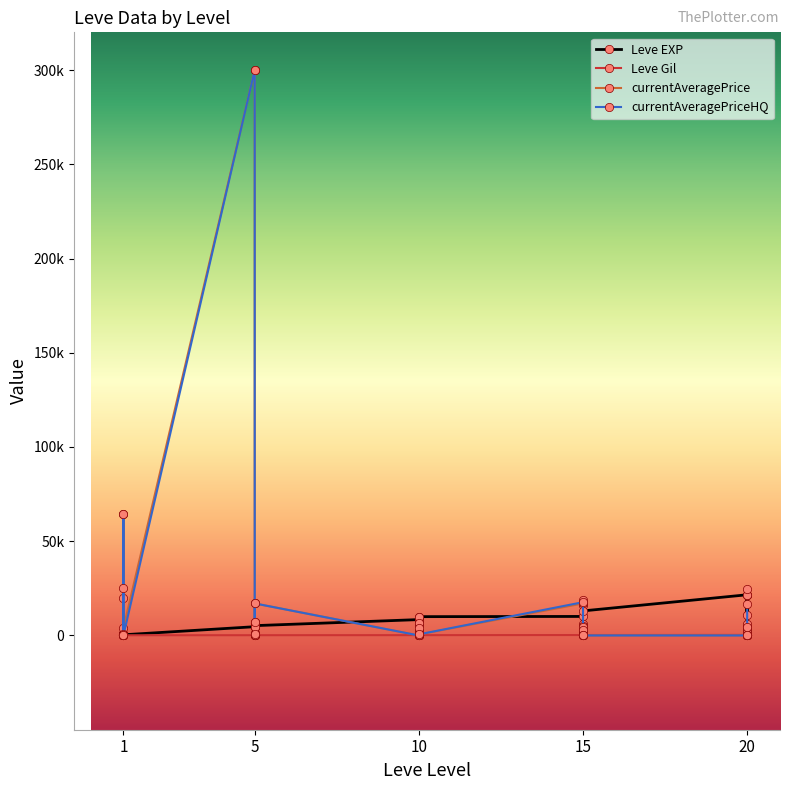

Where is currentAveragePriceHQ nearest to the value 149999?

1